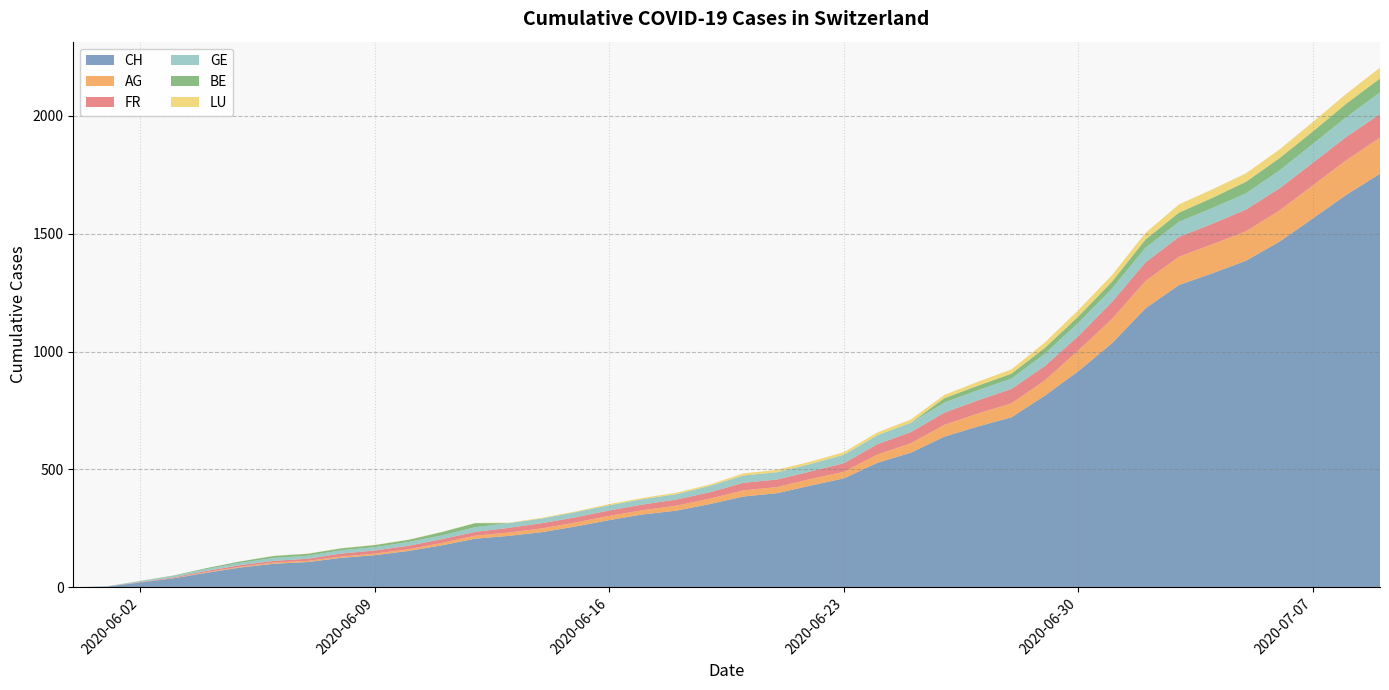

True or false: AG and FR intersect in this chart.

True